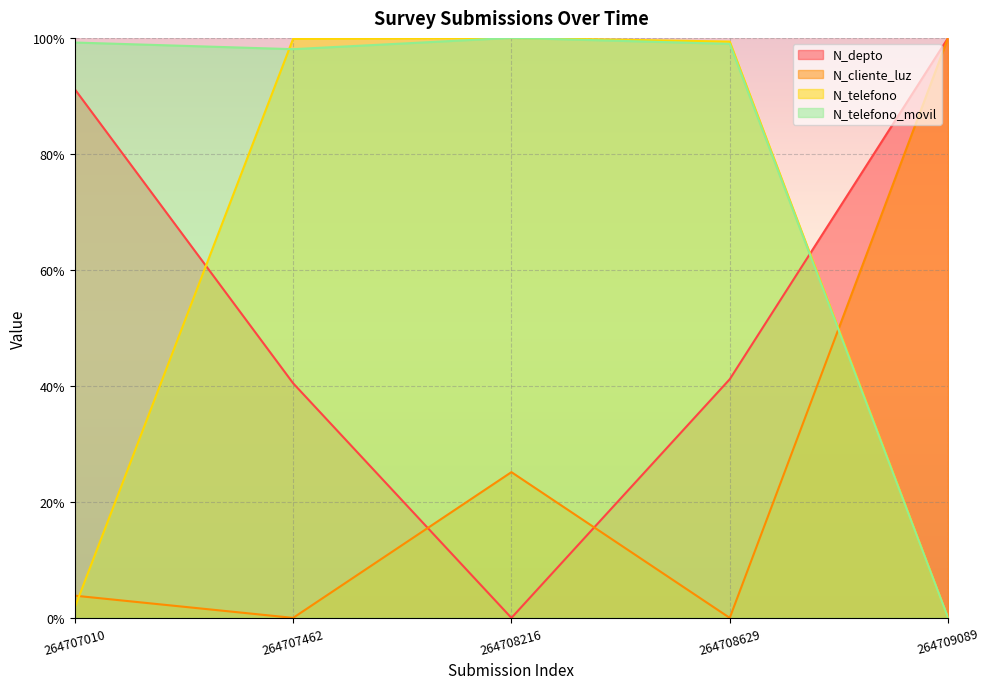

How many values in N_depto are above zero?

4